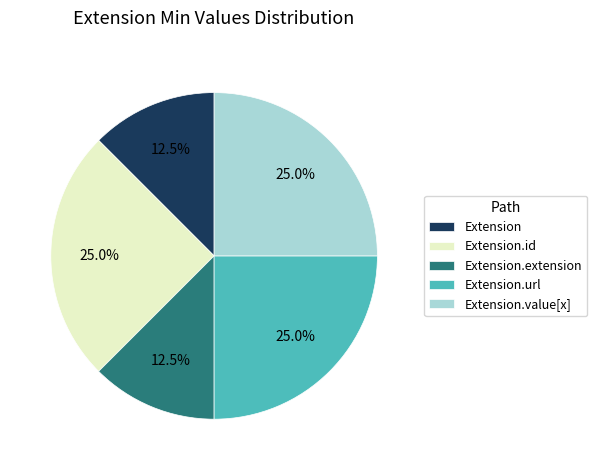

What percentage is the Extension.id slice, to the nearest percent?

25%